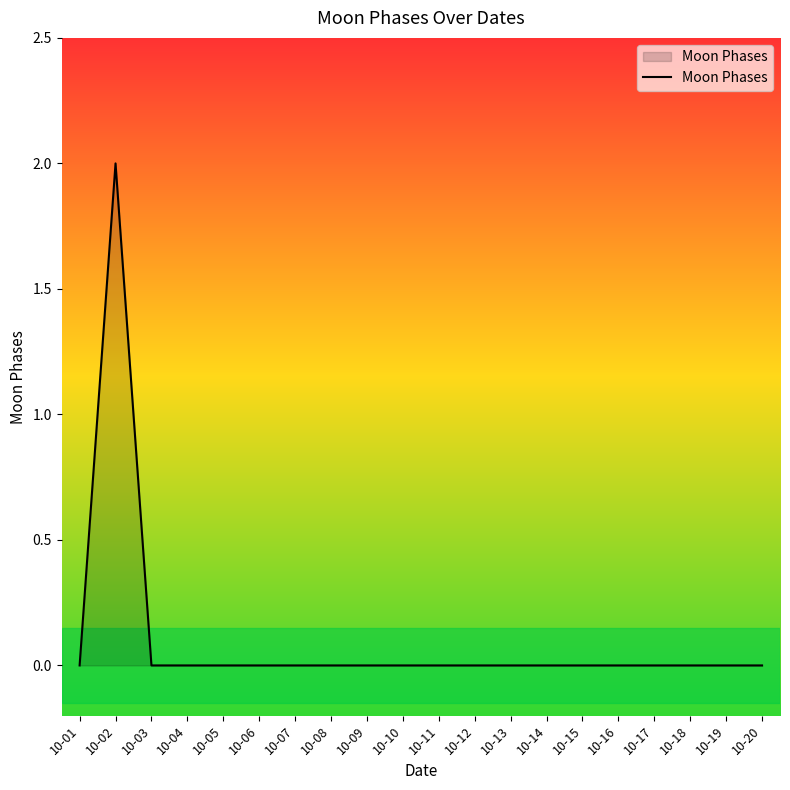

At which category does the chart reach its peak across all series?

10-02